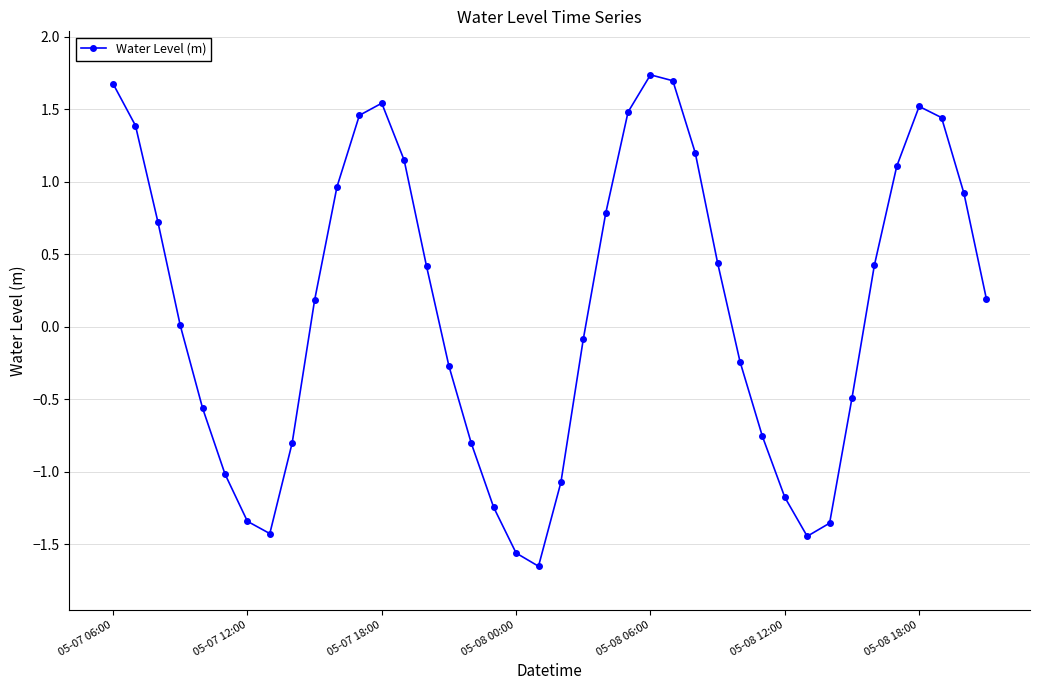

What is the value of the 26th point from the left?

1.7